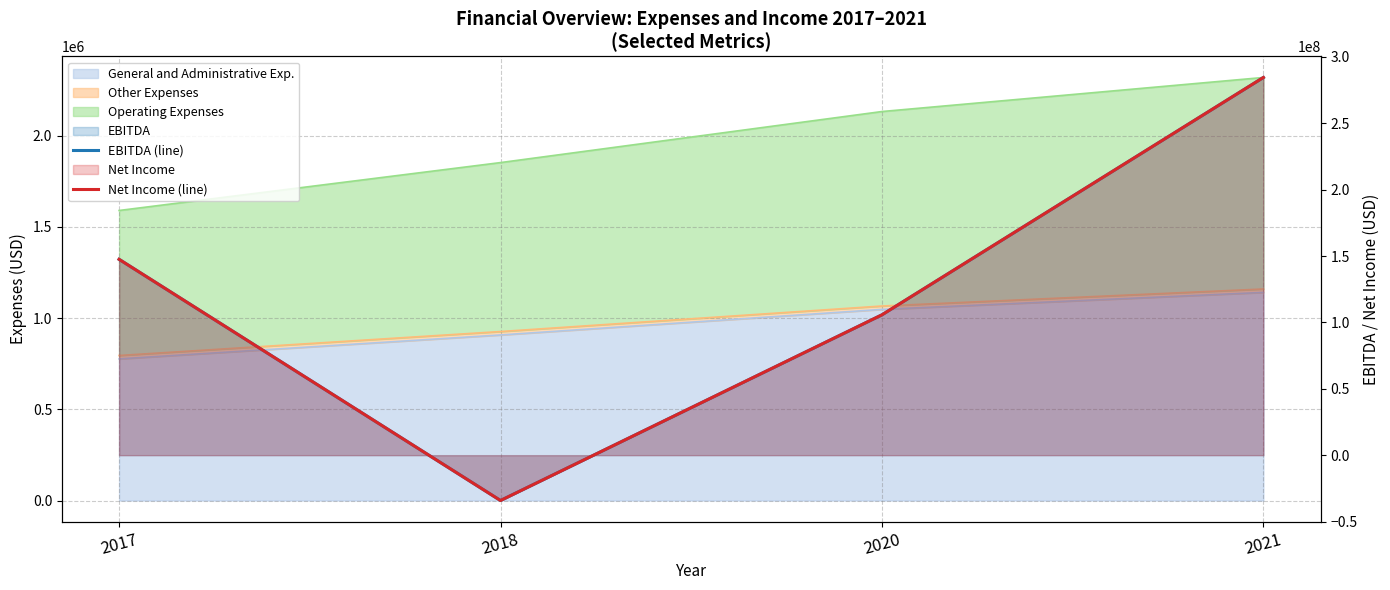

What is the value of the Net Income (line) point at the 1st from the left?

147549529